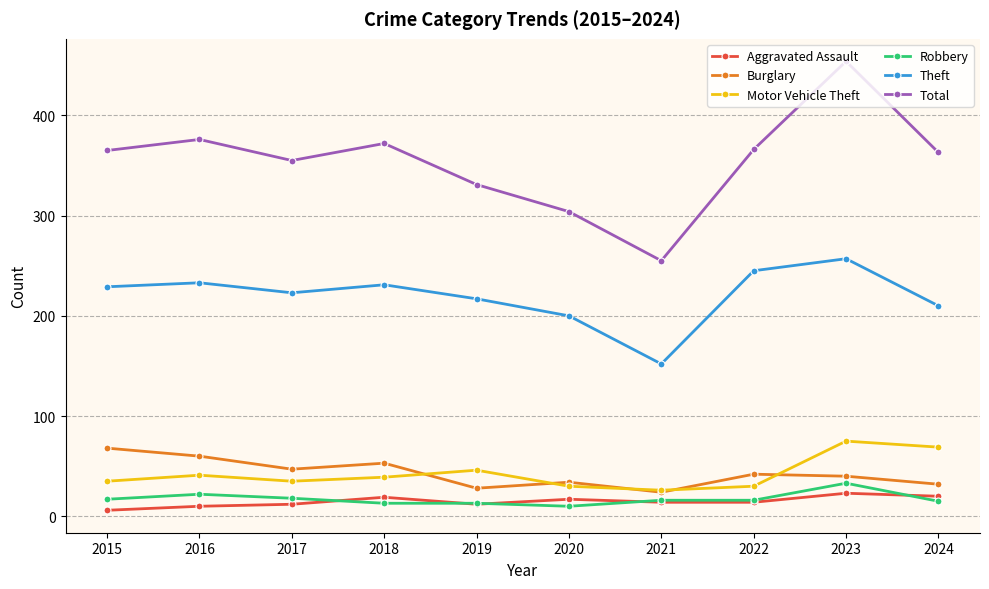

Count the number of data series in this chart.

6